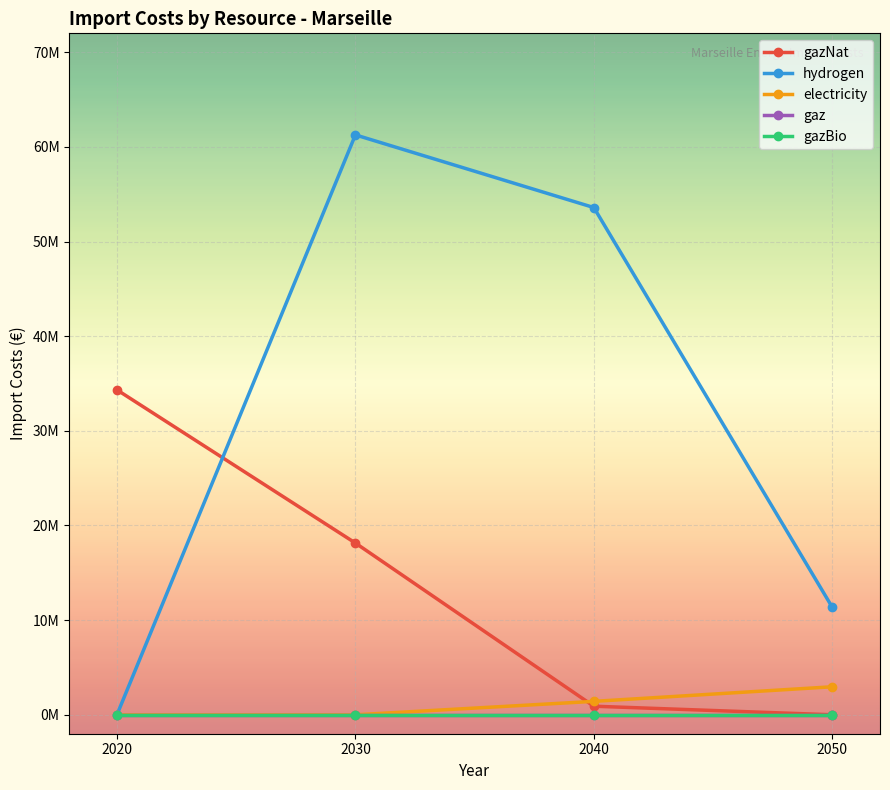

Rank the categories by hydrogen value from highest to lowest.

2030, 2040, 2050, 2020